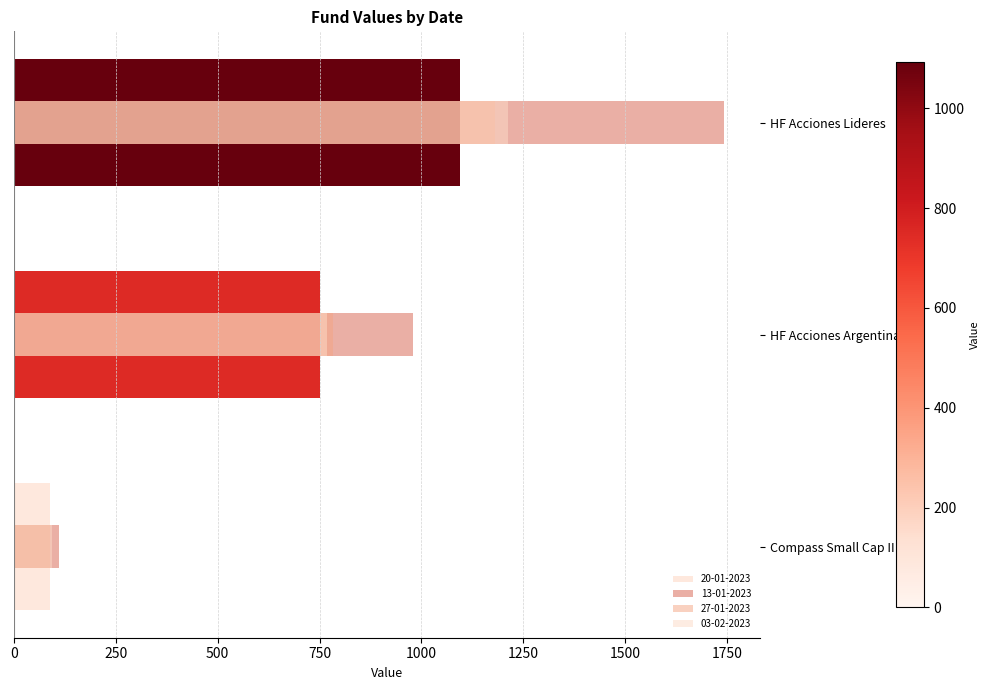

True or false: 13-01-2023 has a value of 1743.7 at HF Acciones Lideres.

True